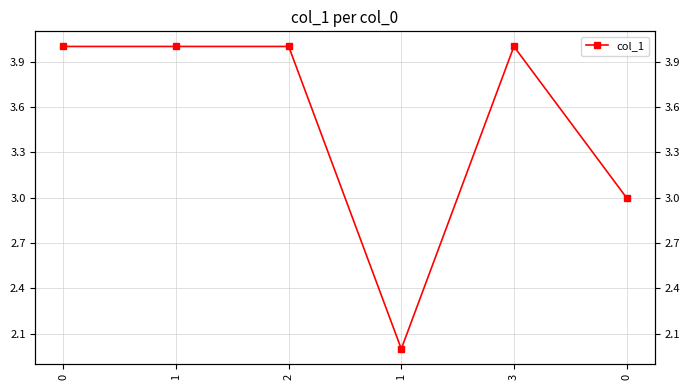

True or false: the data shows 5 at 0.

False